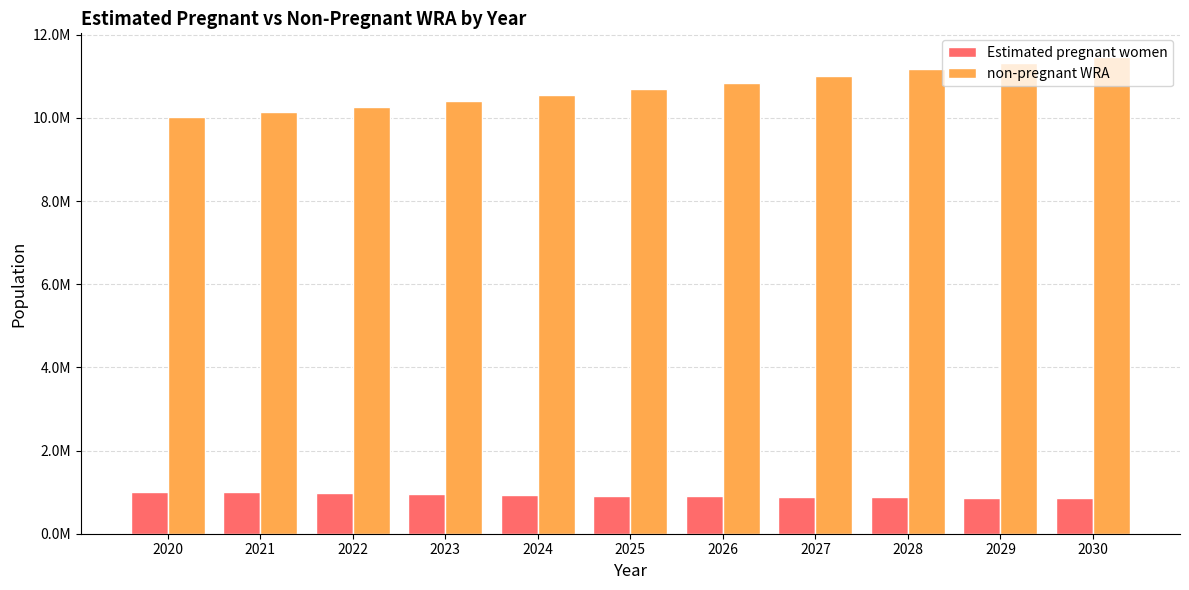

What is the difference between the maximum and minimum values in the non-pregnant WRA series?

1435524.3